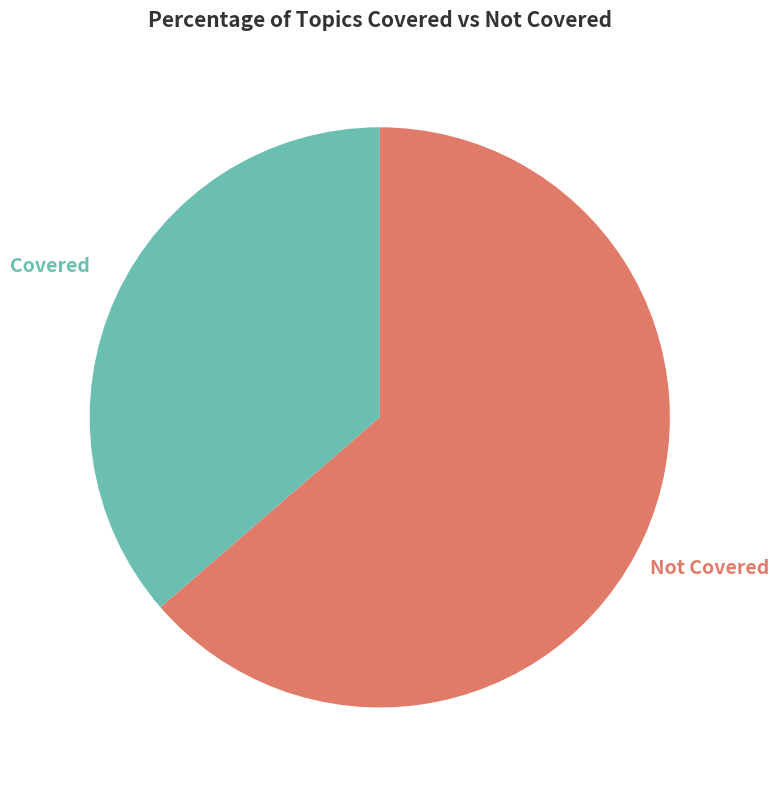

Does Not Covered represent more than half of the total?

Yes